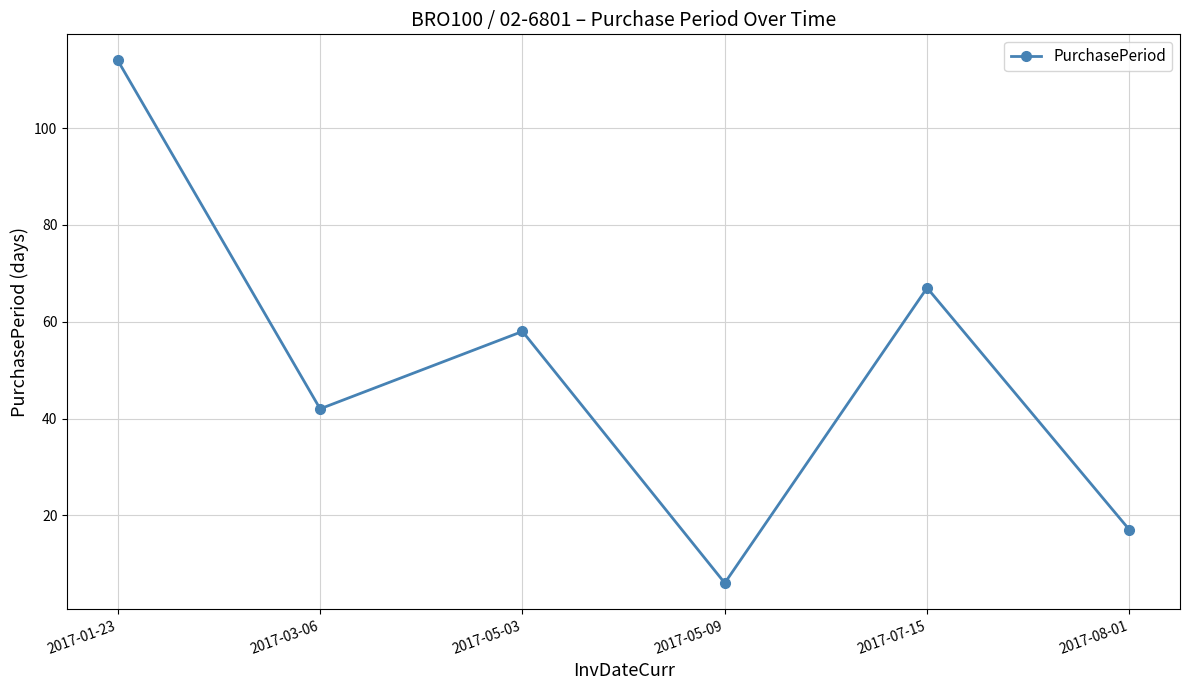

Does the chart display data point markers on the line(s)?

Yes